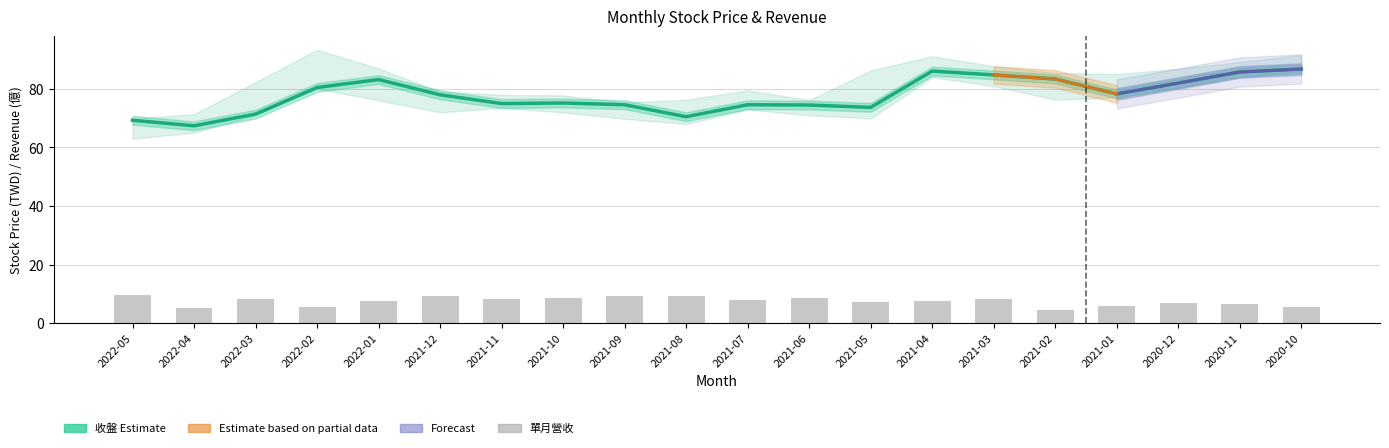

Which series changed the most between 2022-05 and 2021-09?

收盤